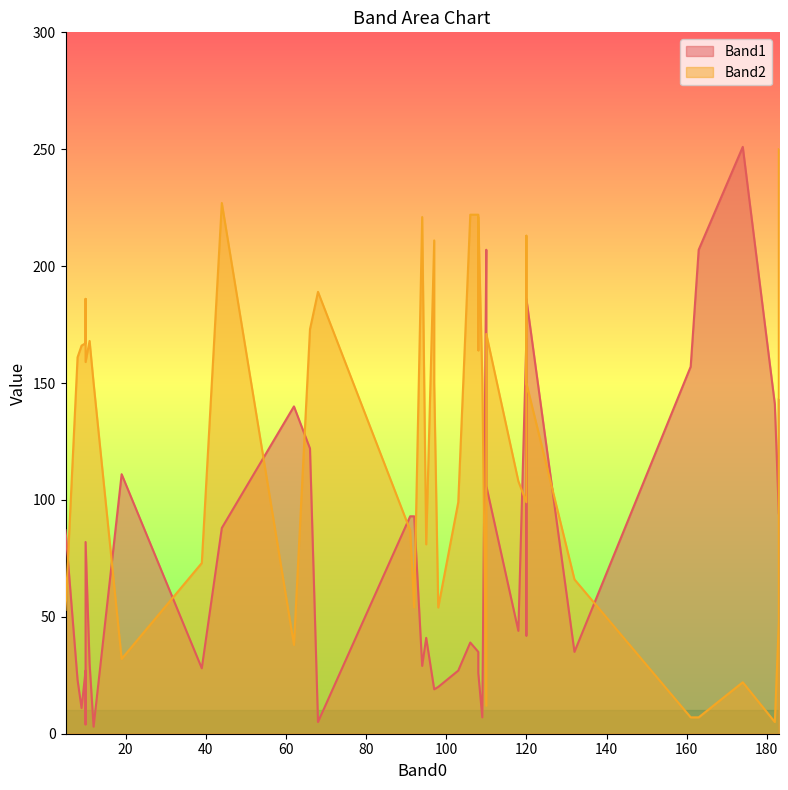

How many intersections are there between Band2 and Band1?

12